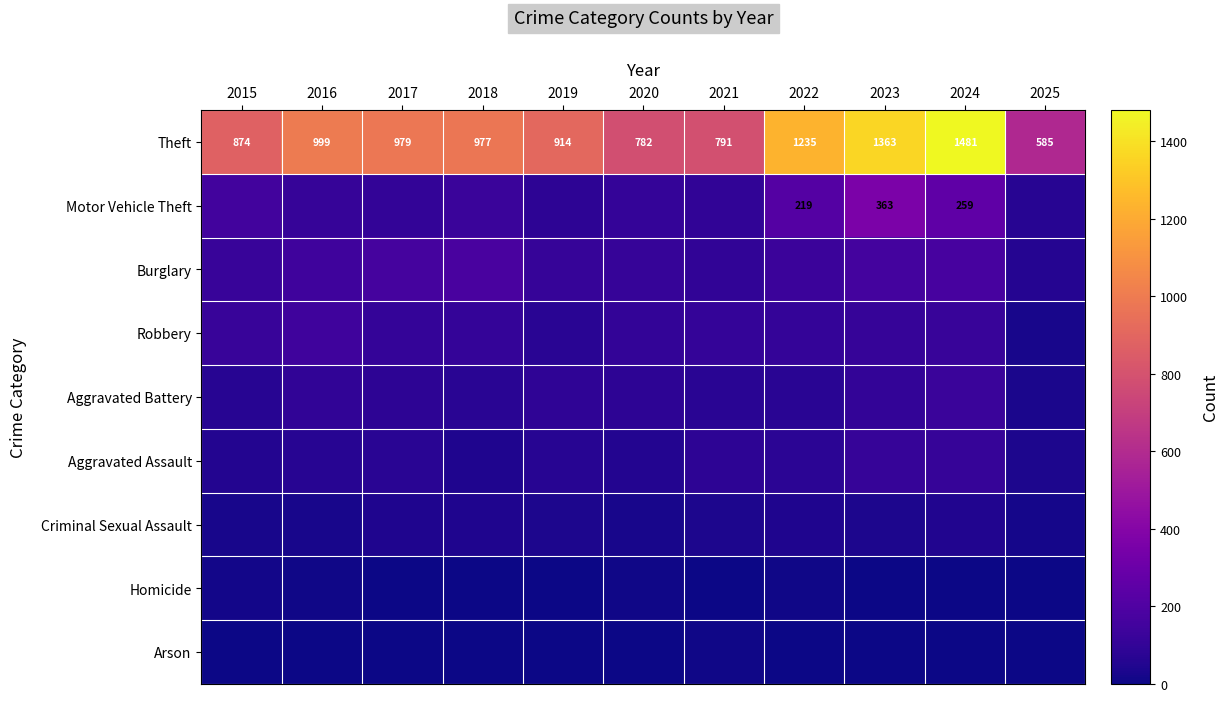

List the labels in order of Theft value, smallest first.

2025, 2020, 2021, 2015, 2019, 2018, 2017, 2016, 2022, 2023, 2024